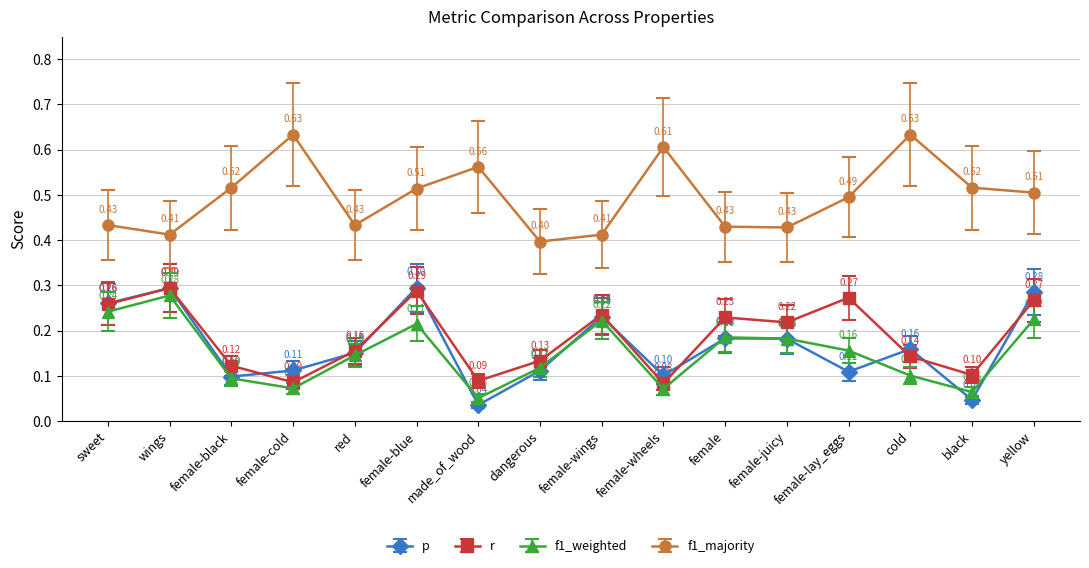

True or false: f1_weighted and r cross at least once.

False